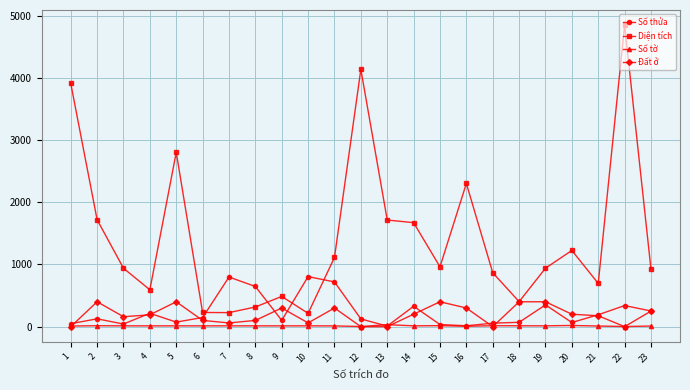

What is the value of the Số thửa point at the 17th from the left?

56.0